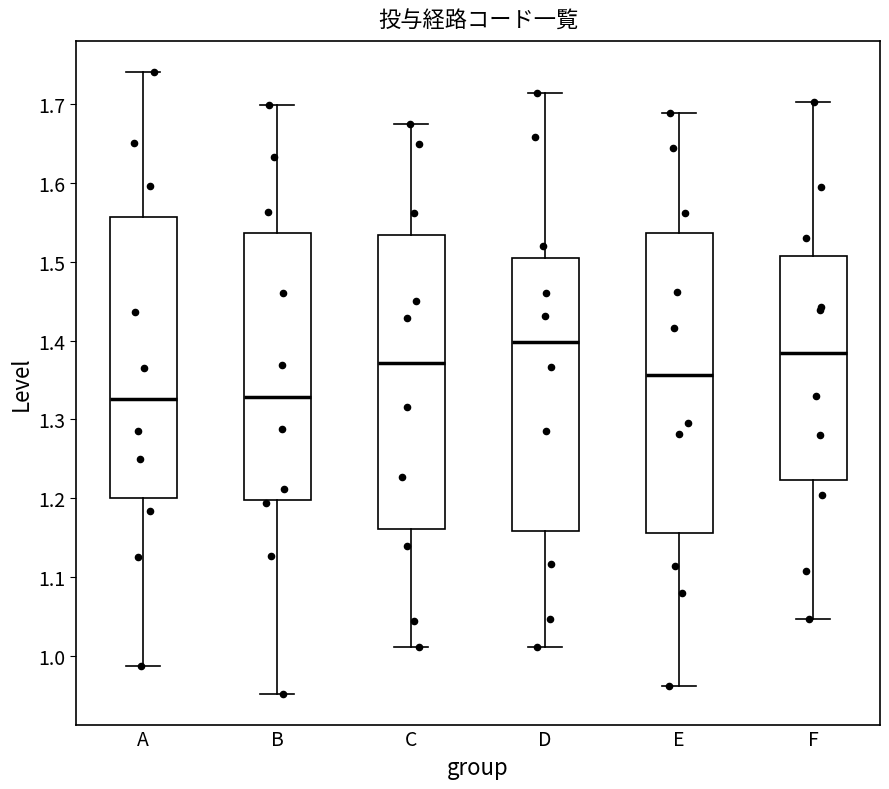

Reading left to right, transcribe this box plot: for each box, give where its median line is, the range the box spans, and where its two whiskers end, as read against the y-axis. The values are not printed on the chart, so give them approximately, as read against the axis.

A: median 1.33, box 1.20 to 1.56, whiskers 0.99 to 1.74
B: median 1.33, box 1.20 to 1.54, whiskers 0.95 to 1.70
C: median 1.37, box 1.16 to 1.53, whiskers 1.01 to 1.67
D: median 1.40, box 1.16 to 1.50, whiskers 1.01 to 1.71
E: median 1.36, box 1.16 to 1.54, whiskers 0.96 to 1.69
F: median 1.38, box 1.22 to 1.51, whiskers 1.05 to 1.70